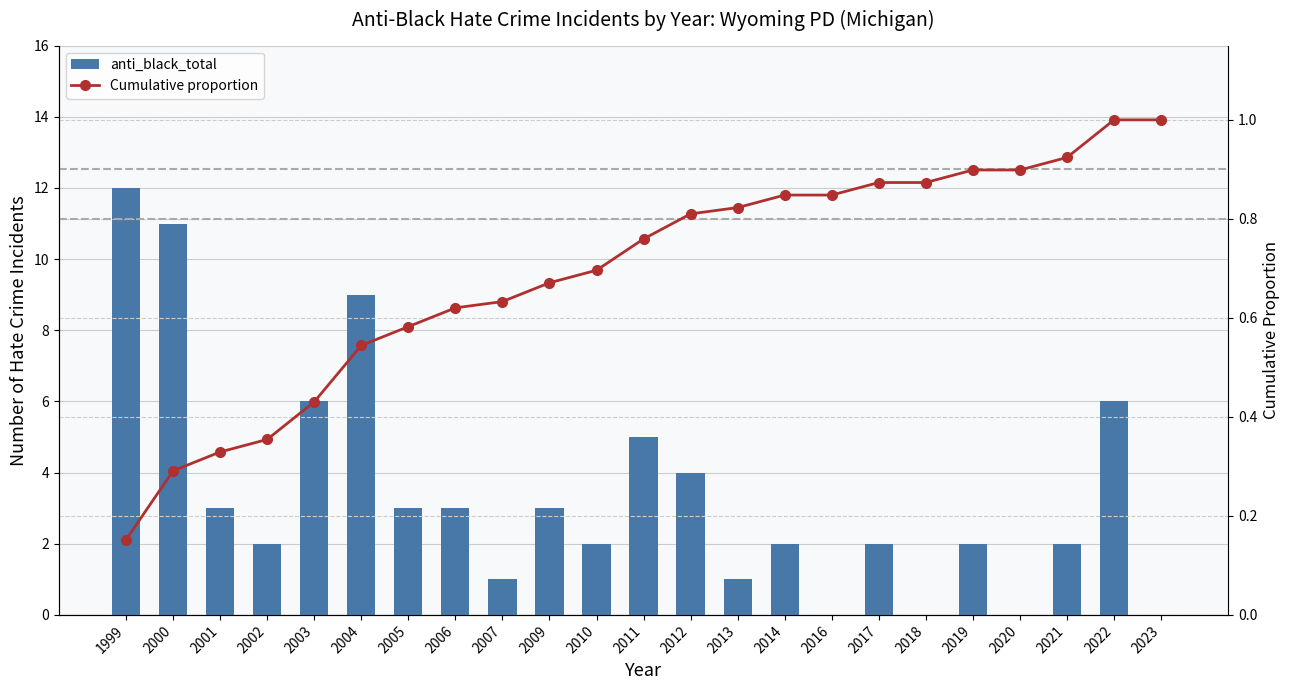

What is the value of the anti_black_total bar at the 13th from the left?

4.0